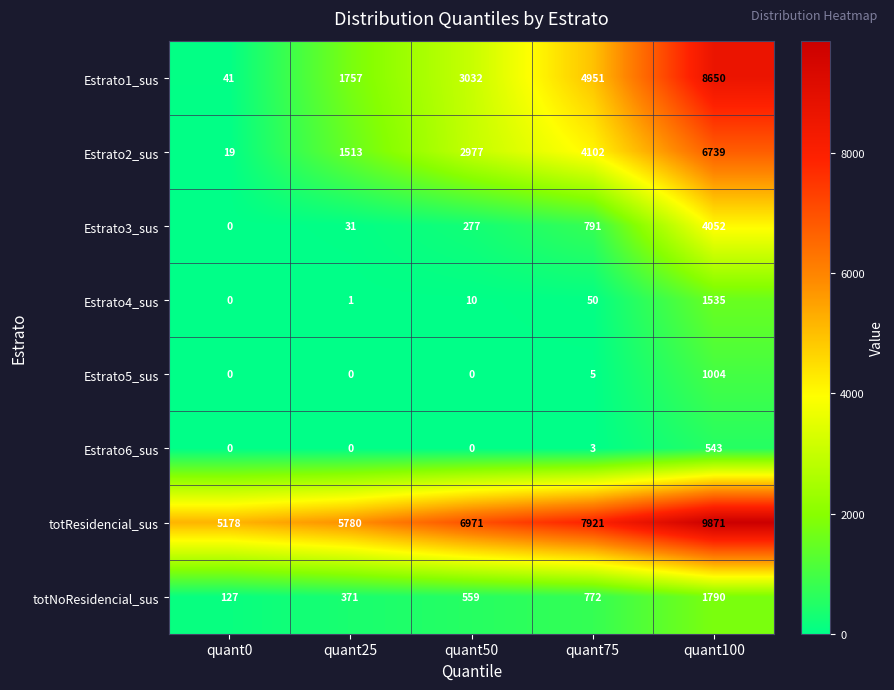

How many data points does each series have?

5